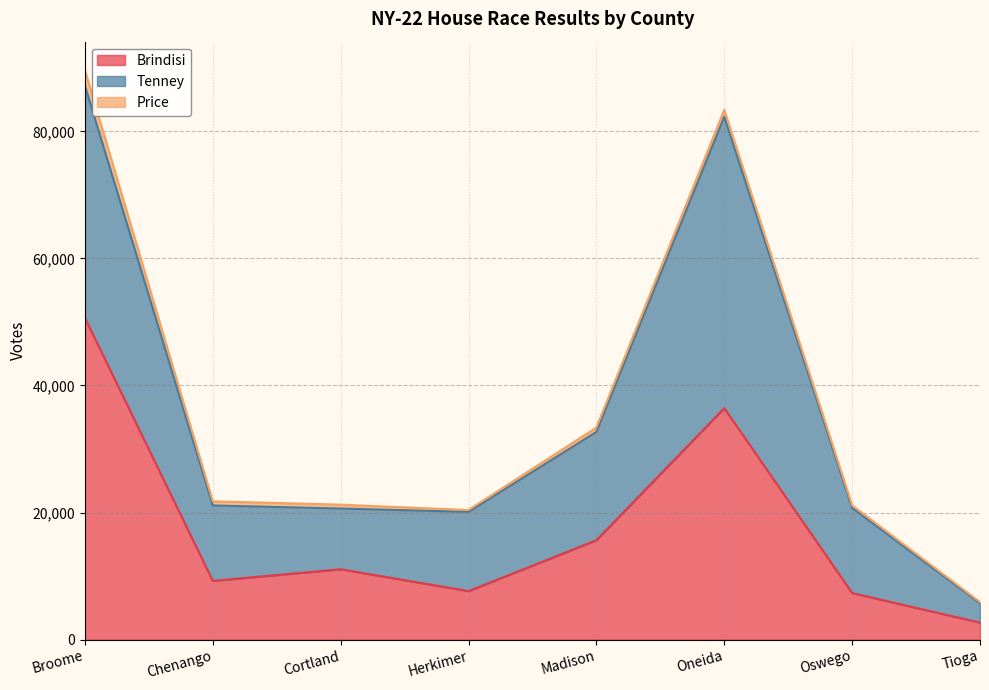

What is the value of the Brindisi point at the 6th from the left?

36425